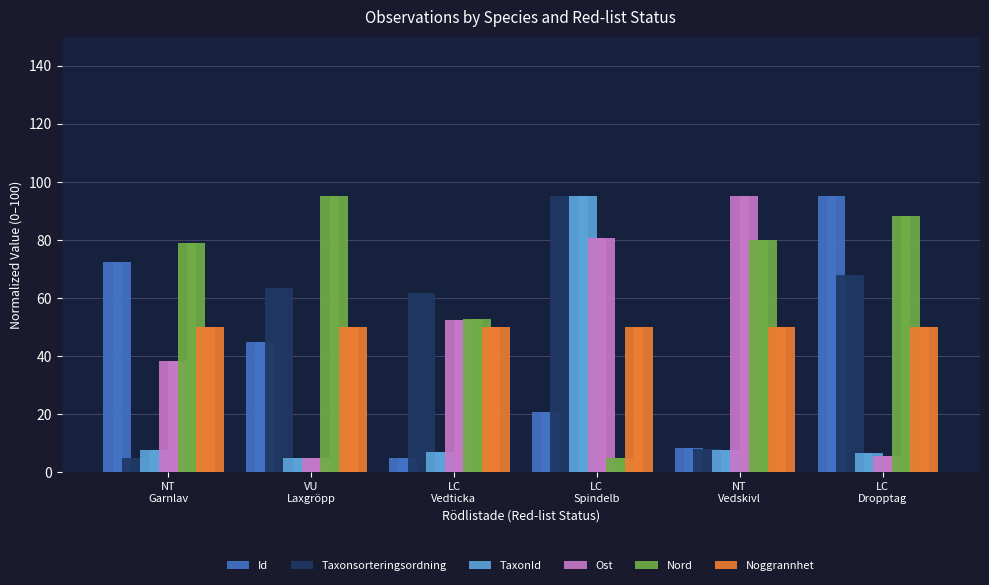

What is the sum of all TaxonId values?

128.7